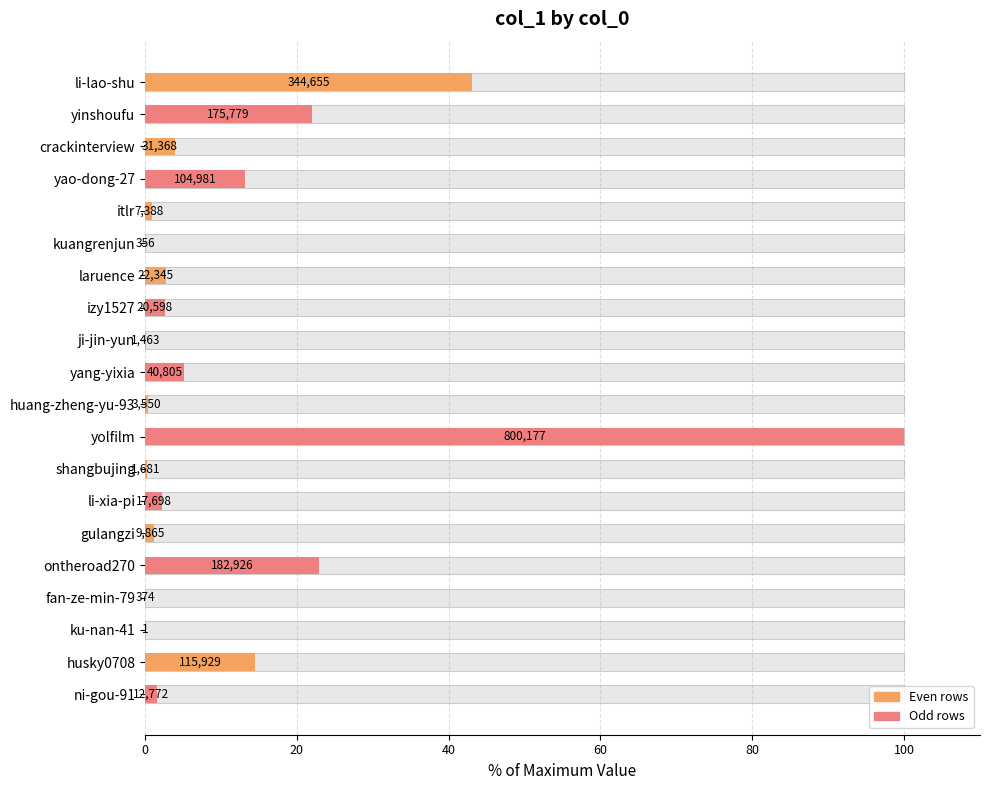

How many data points are less than 2?

9